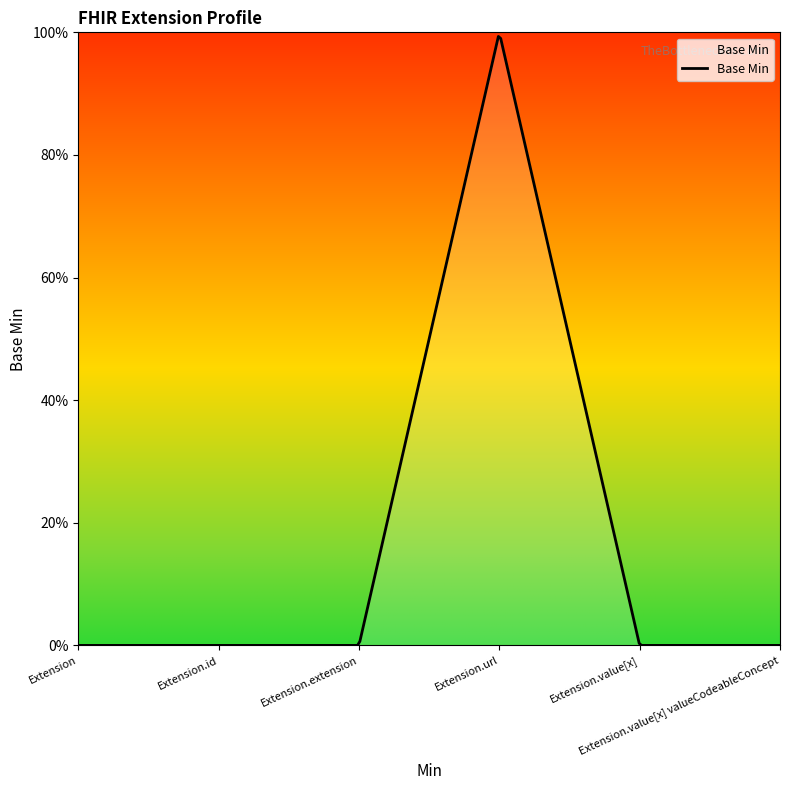

Reading left to right, list all the values displayed in this chart.

0	0	0	1	0	0